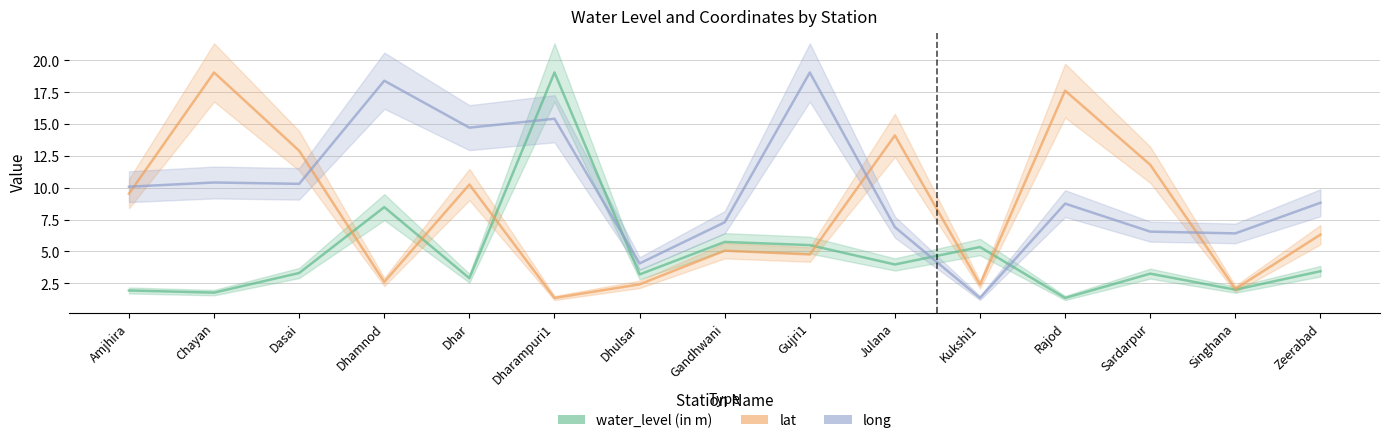

What is the sum of the lat values at Sardarpur and Singhana?

13.9